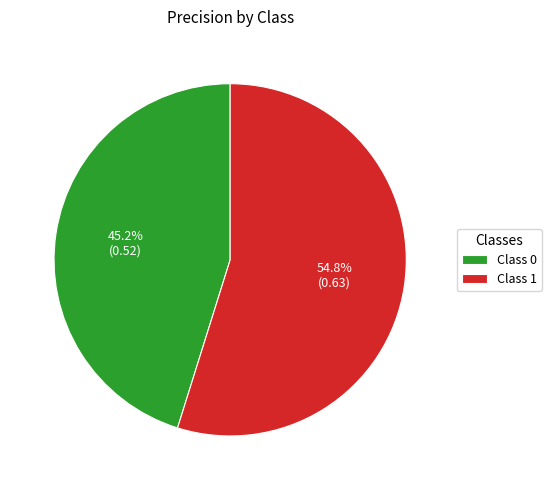

What is the total percentage of Class 0 and Class 1?

100.0%